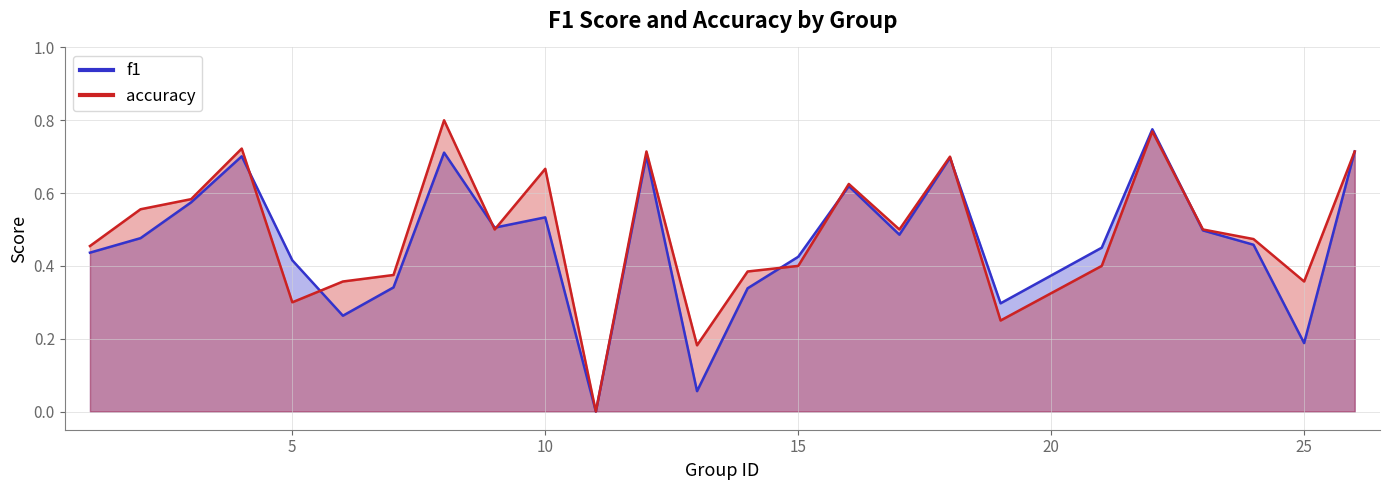

Is it true that accuracy equals 0.7 at 12?

True